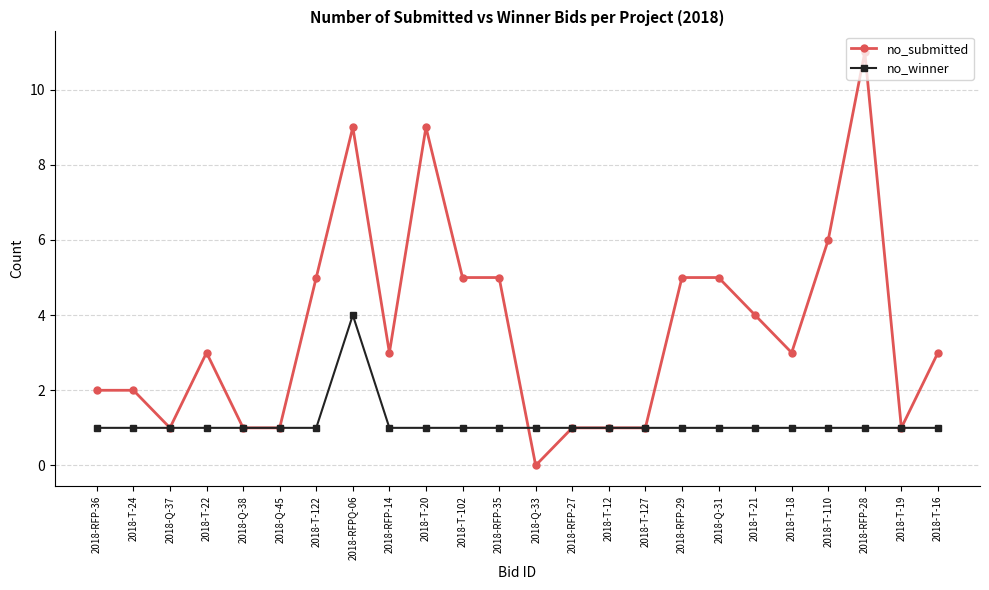

The no_submitted series shows 2 at 2018-RFP-36. True or false?

True